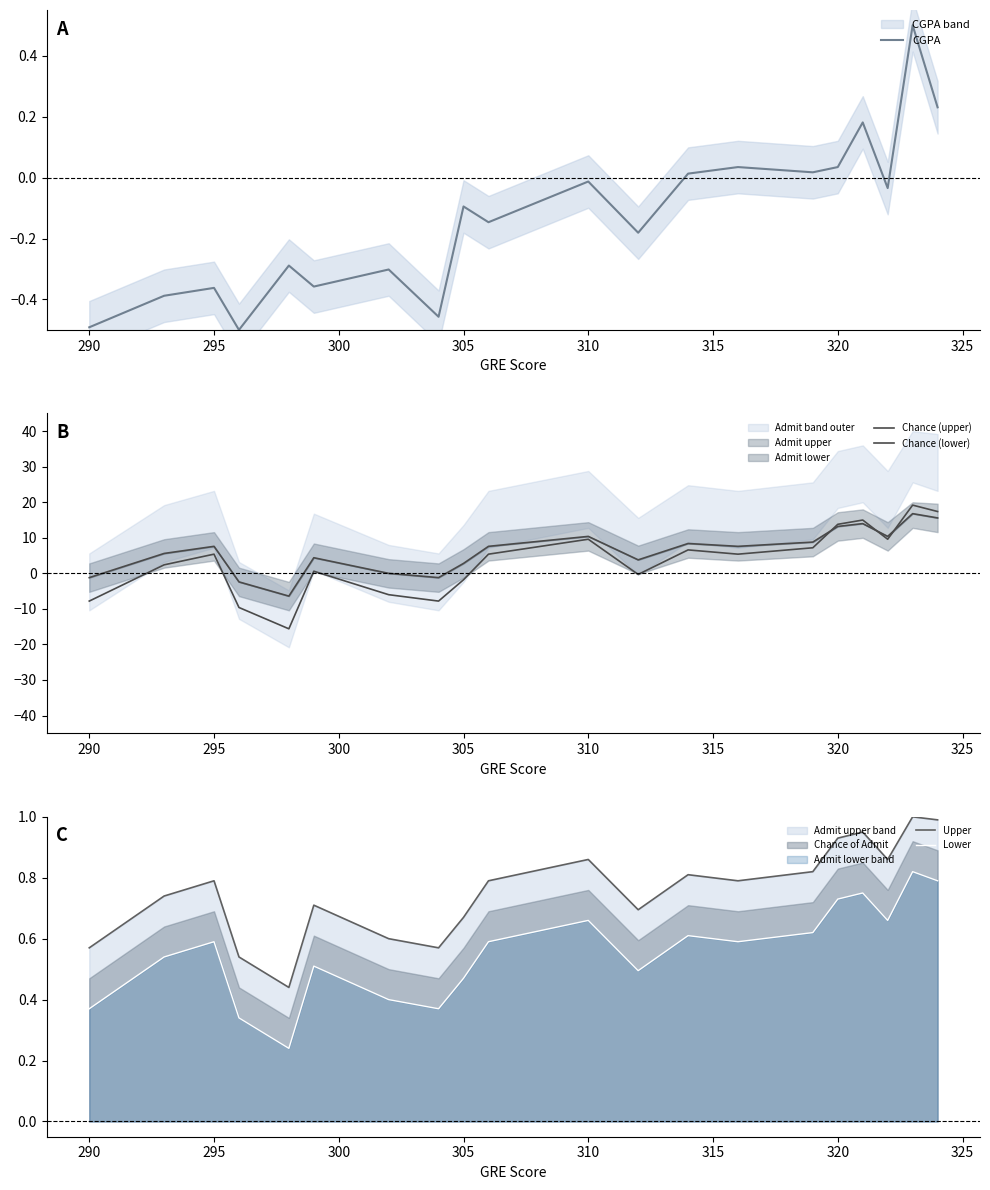

True or false: Lower and Upper cross at least once.

False